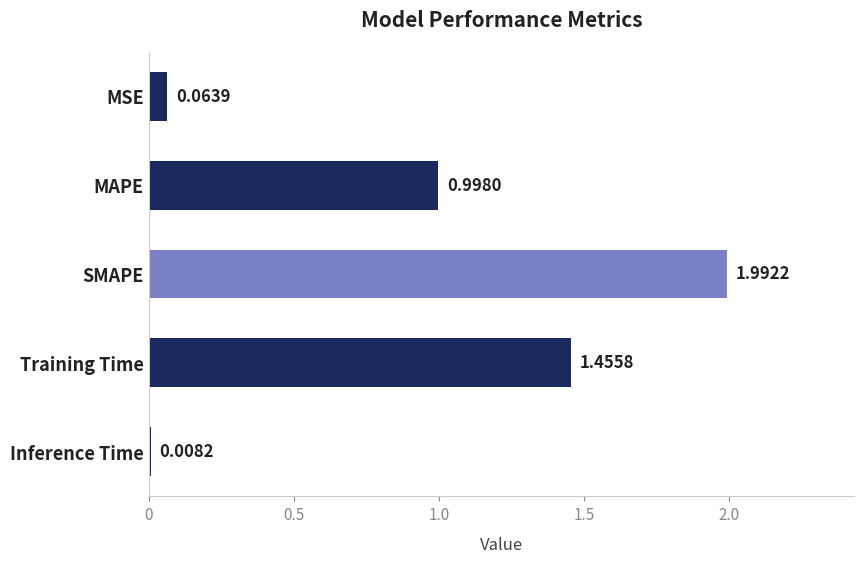

What is the change in value from Training Time to Inference Time?

-1.4